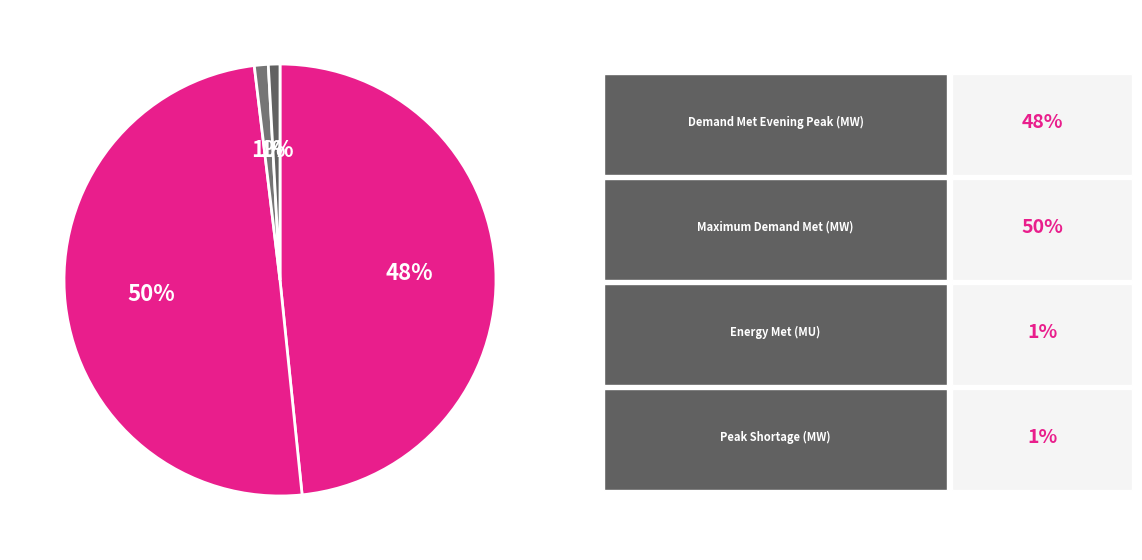

How many segments does this pie chart have?

4